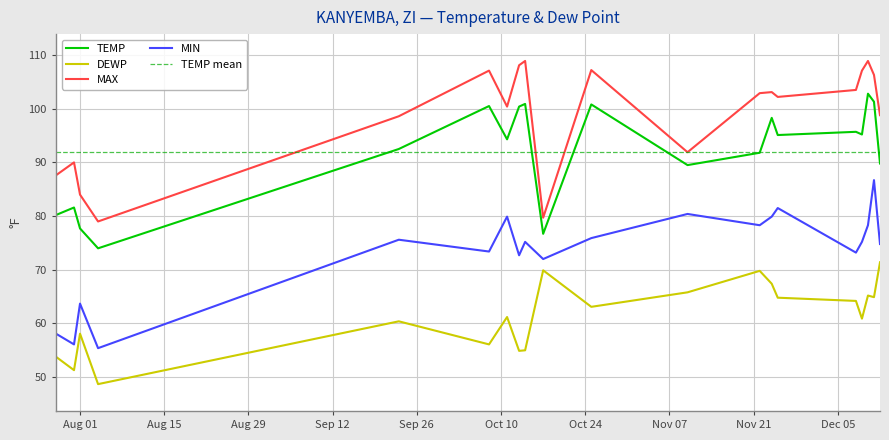

True or false: TEMP and MIN cross at least once.

False